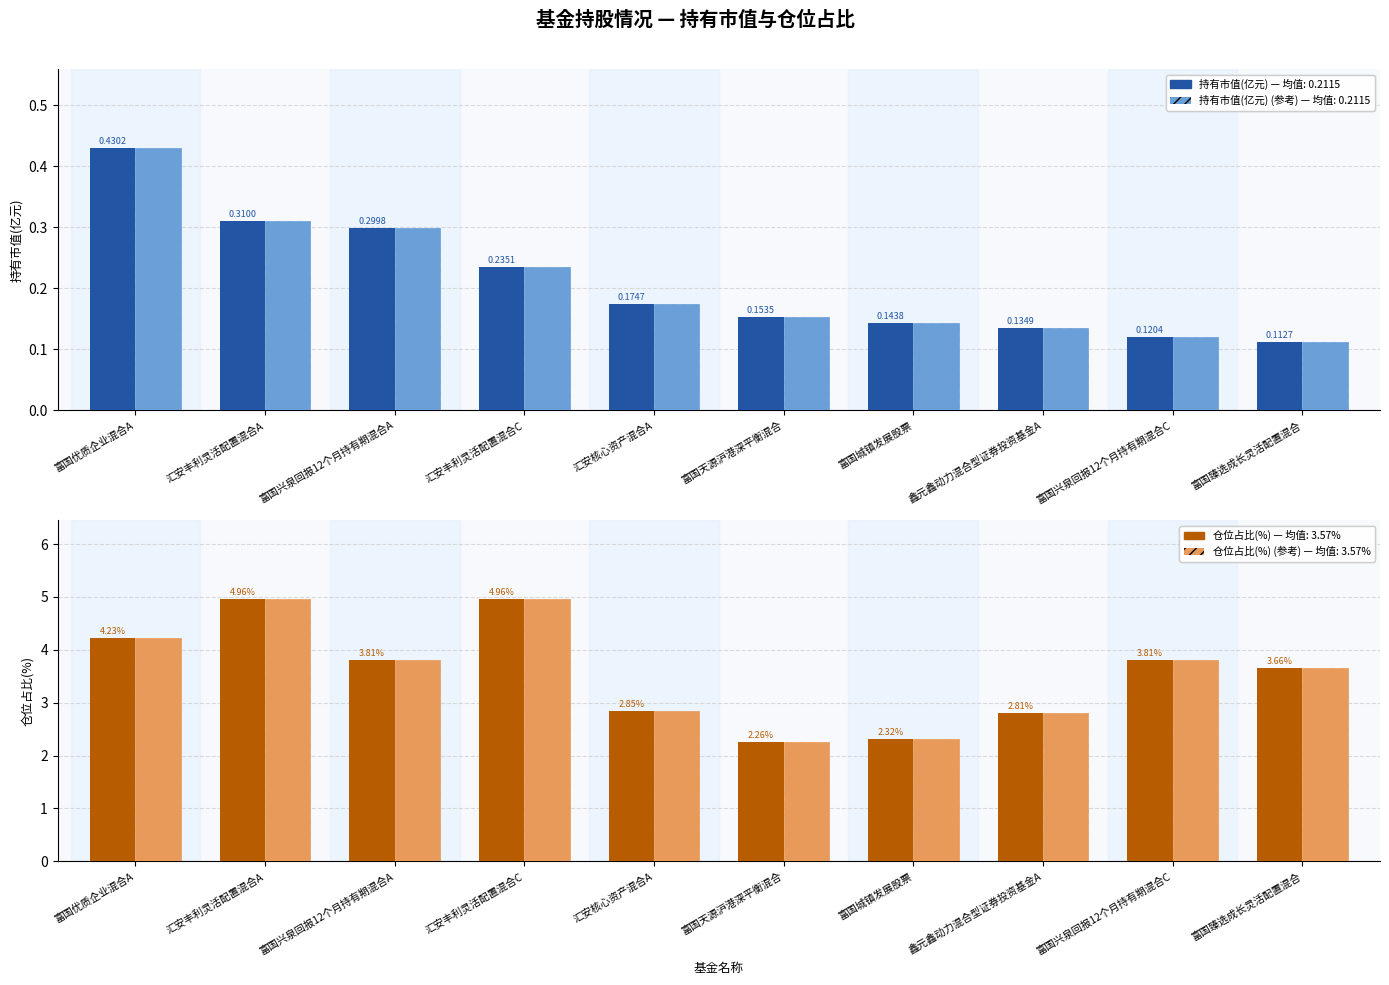

Is the value of 持有市值(亿元) at 富国城镇发展股票 greater than the value of 持有市值(亿元) (参考) at 富国城镇发展股票?

No